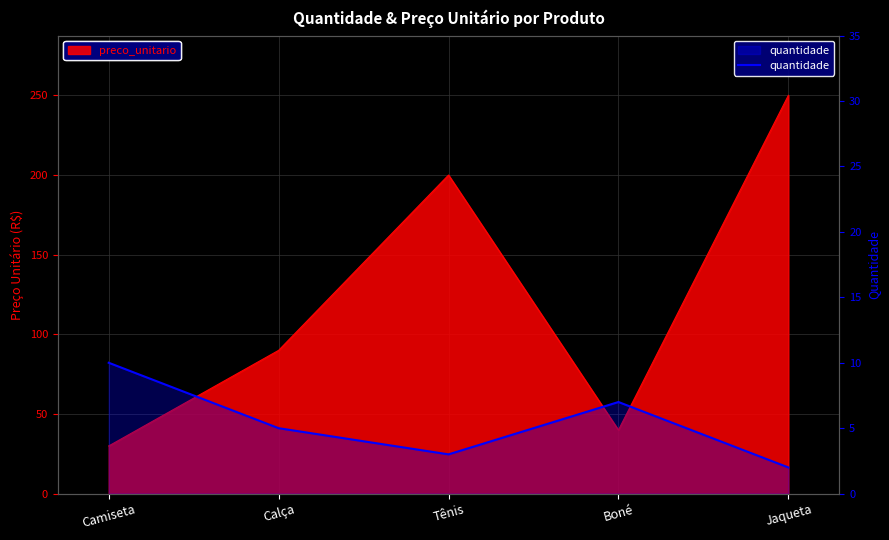

What is the difference between the values at Boné and Camiseta?

3